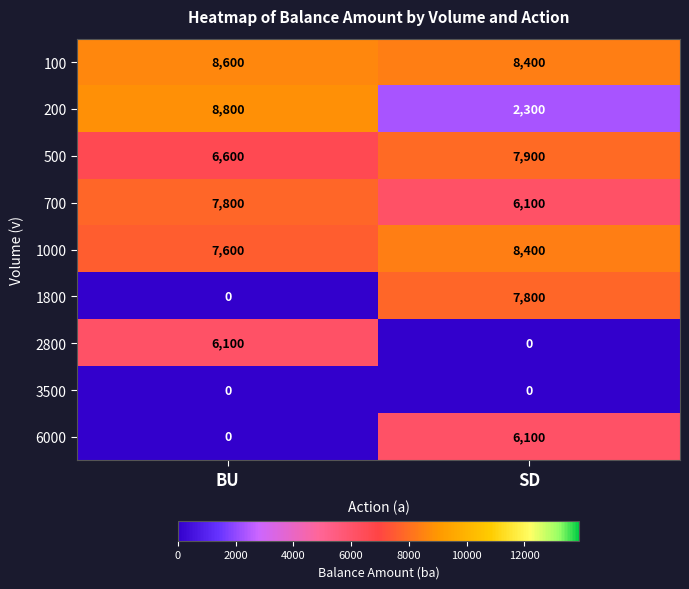

What is the spread (max minus min) of values at SD?

8400